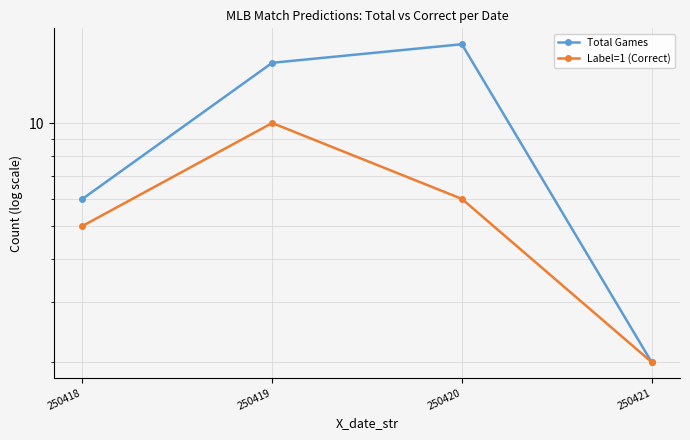

At how many categories does at least one series exceed 13?

2